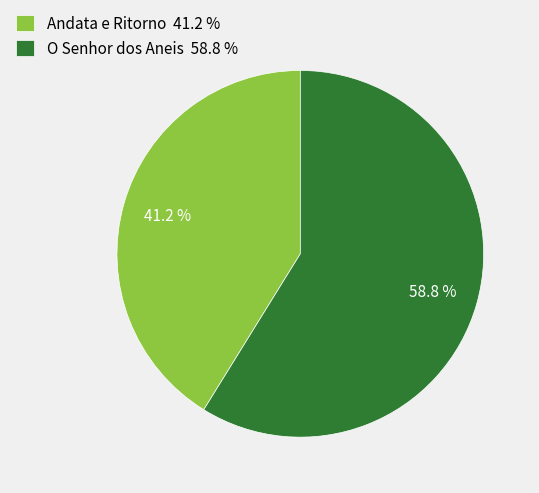

Which category accounts for the majority?

O Senhor dos Aneis